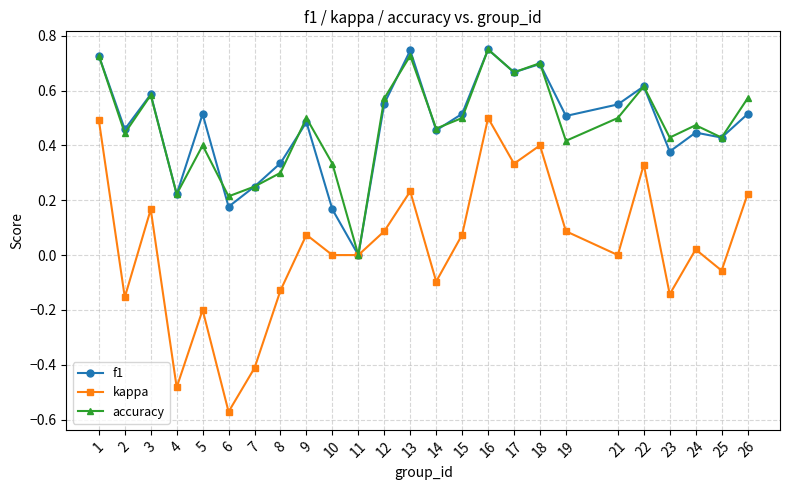

At which category is the sum across all series the highest?

16